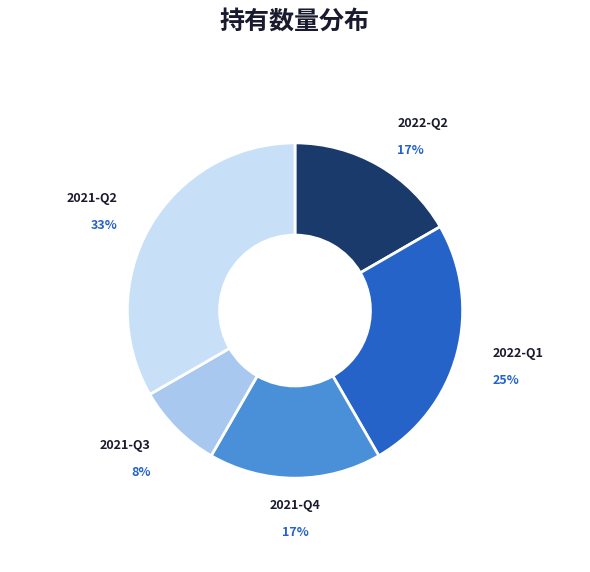

How many slices are in this pie chart?

5